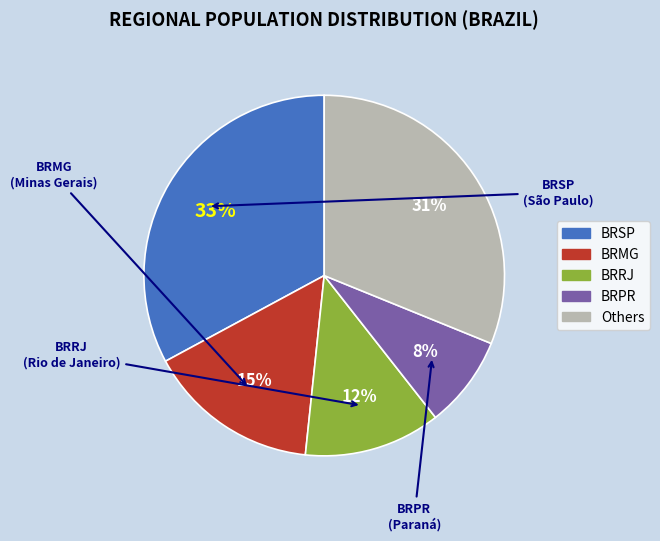

To the nearest percent, what is the average slice percentage?

20%